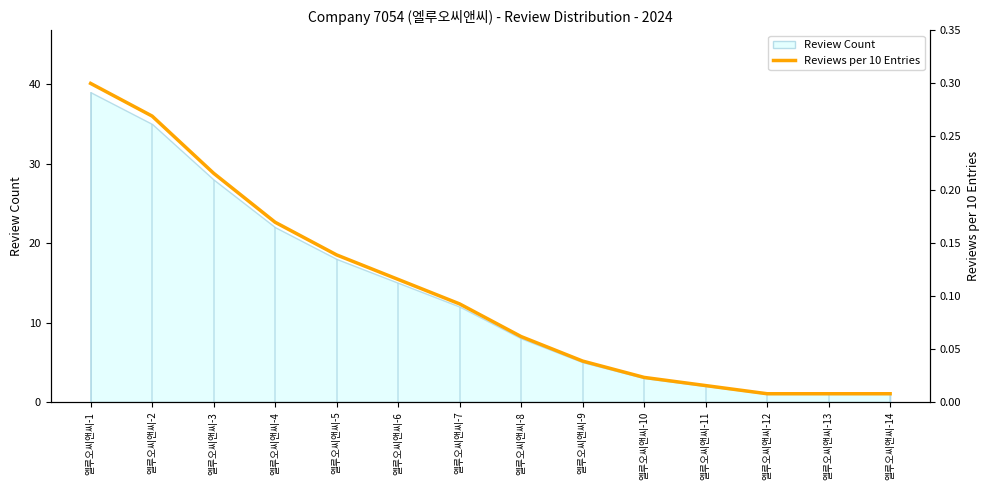

How many data points does each series have?

14